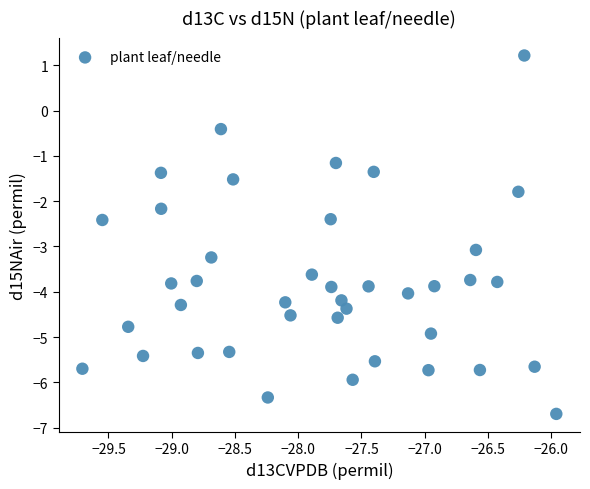

What is the range of X values (max minus min)?

3.7